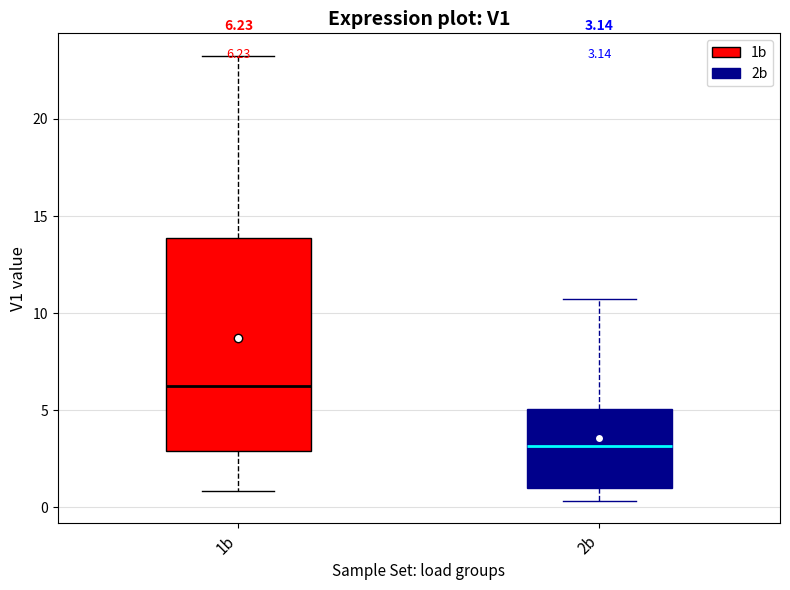

Which box is the tallest, from its lower edge to its upper edge?

1b